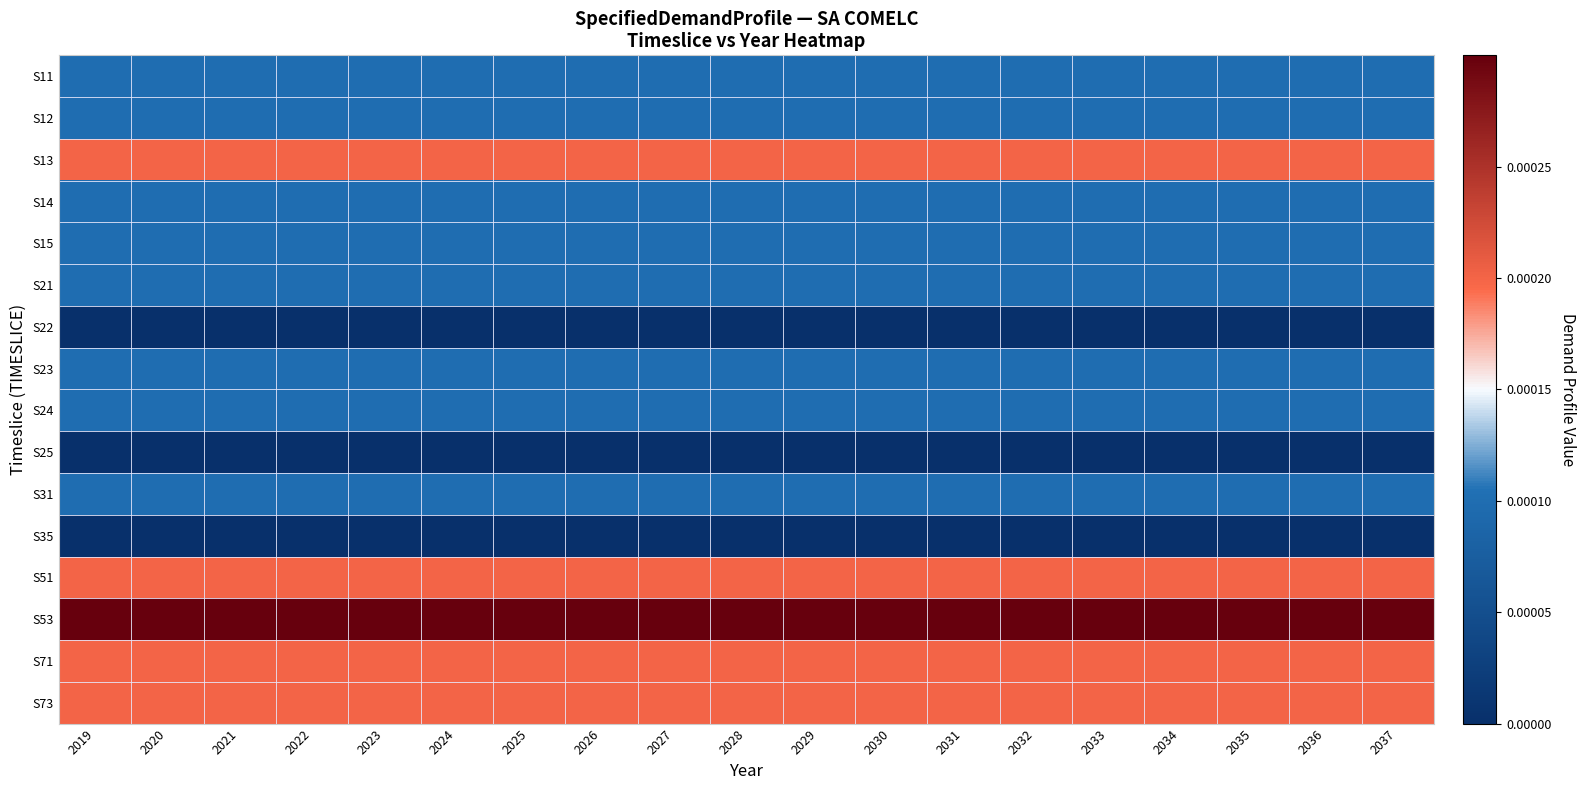

How many data points does each series have?

19